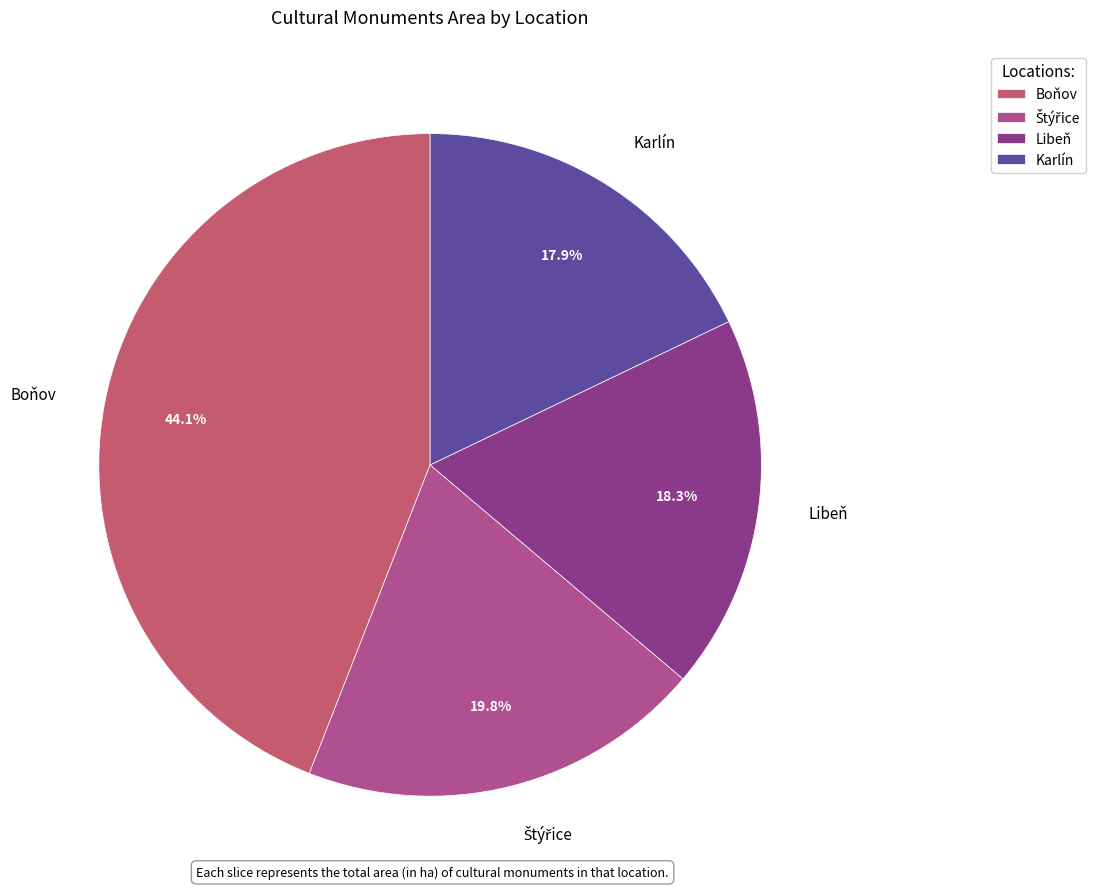

Does Libeň account for over 50% of the chart?

No